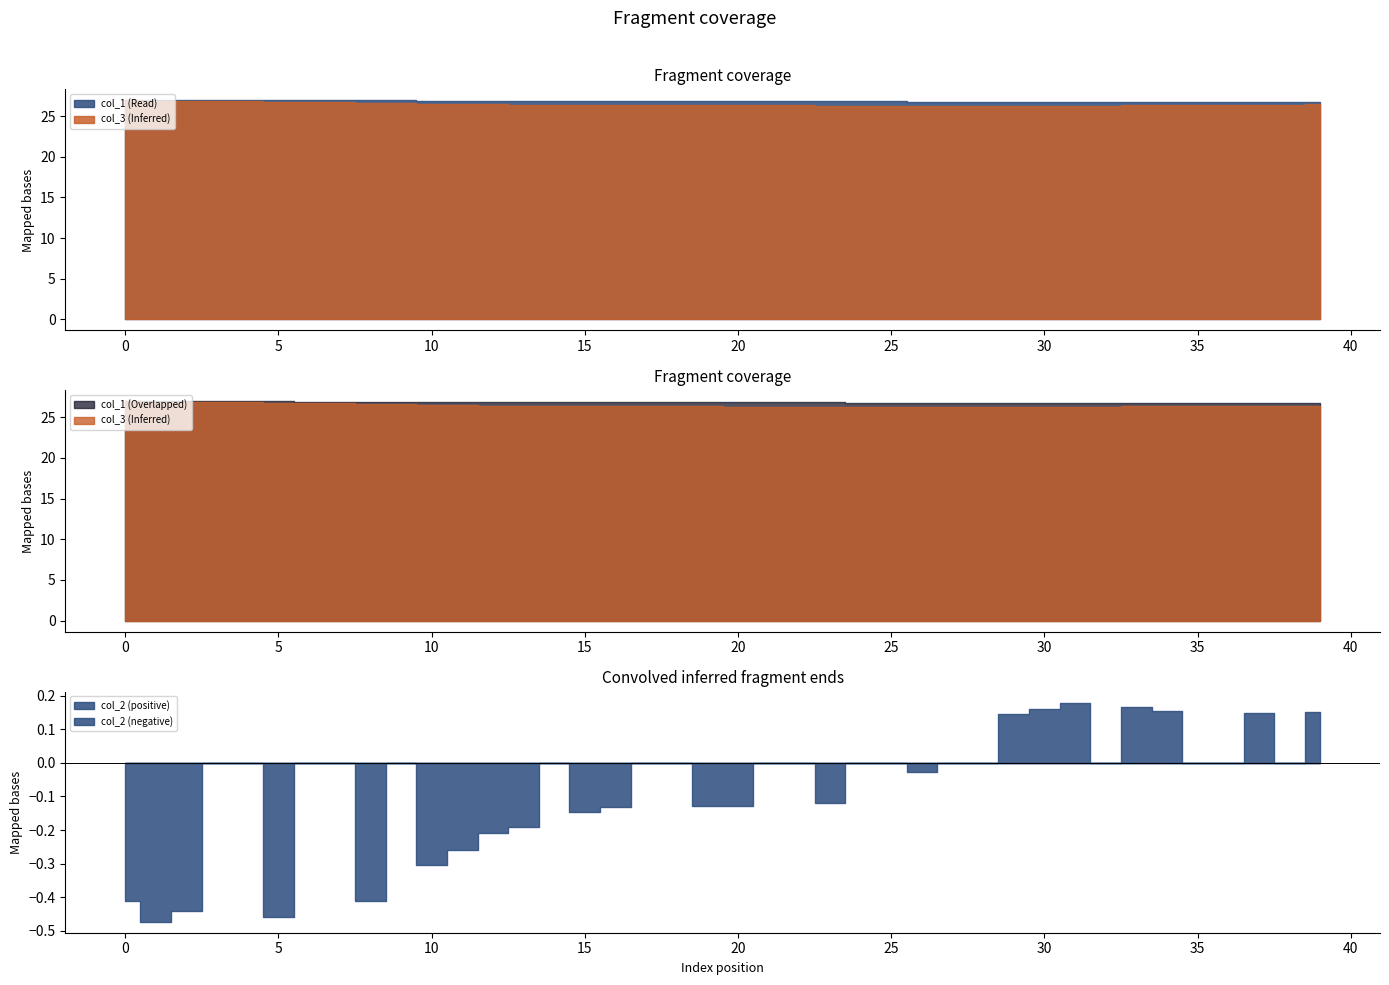

What is the difference between the second highest and minimum values in the col_1 series?

0.2